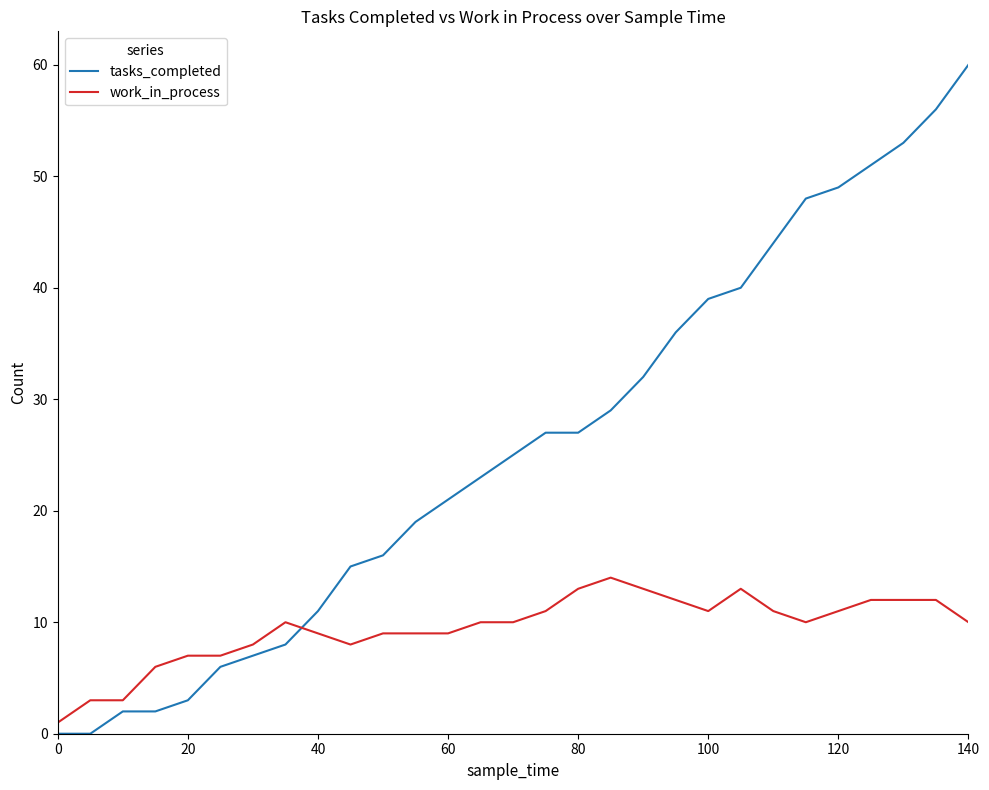

Does the chart have visible grid lines?

No